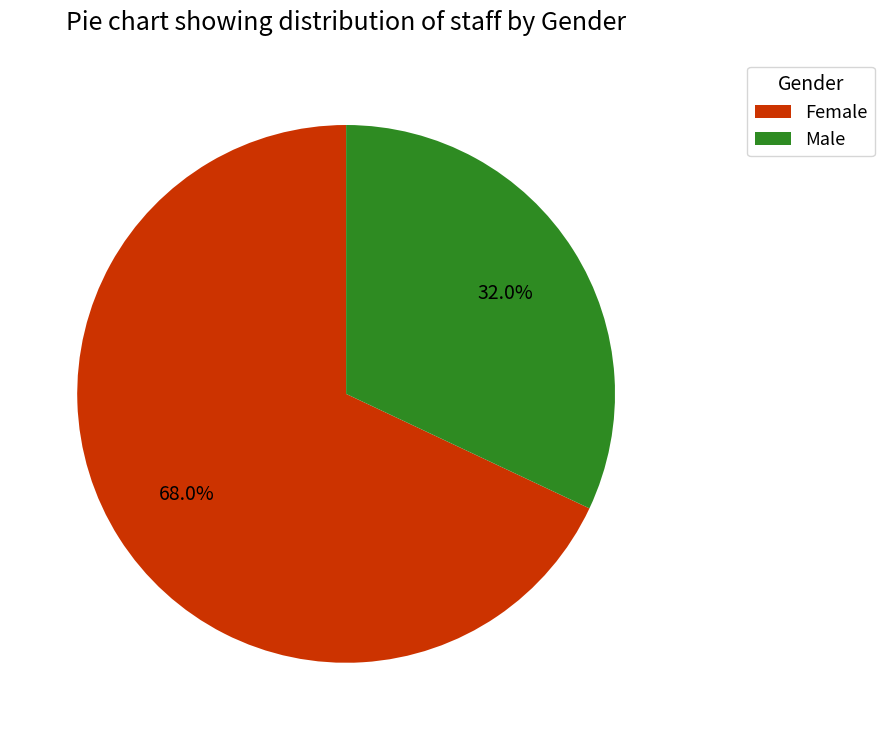

What is the total percentage of Male and Female?

100.0%